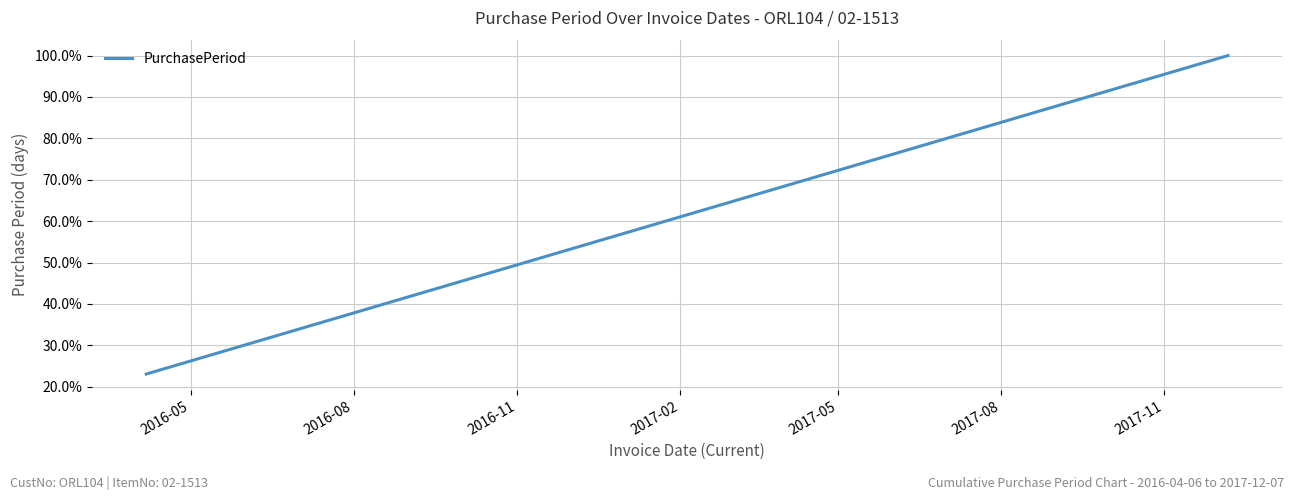

What is the difference between the maximum and minimum values?

76.9